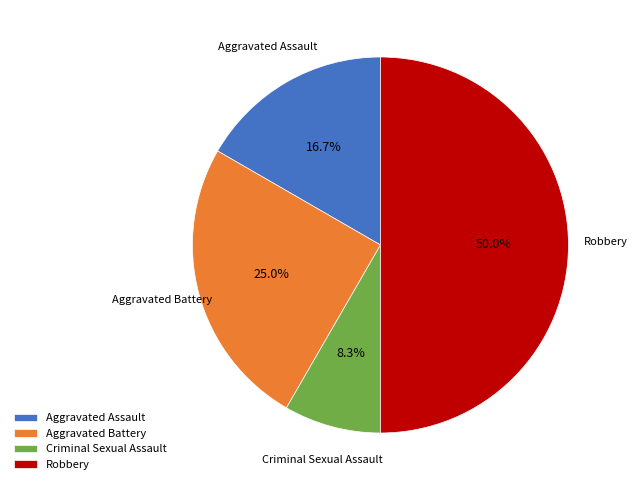

Is the sum of Aggravated Assault and Criminal Sexual Assault greater than half?

No